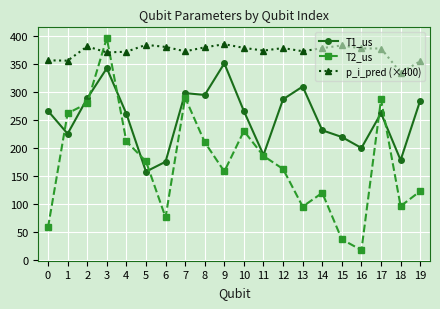

What is the total value across all series at 10?

876.4